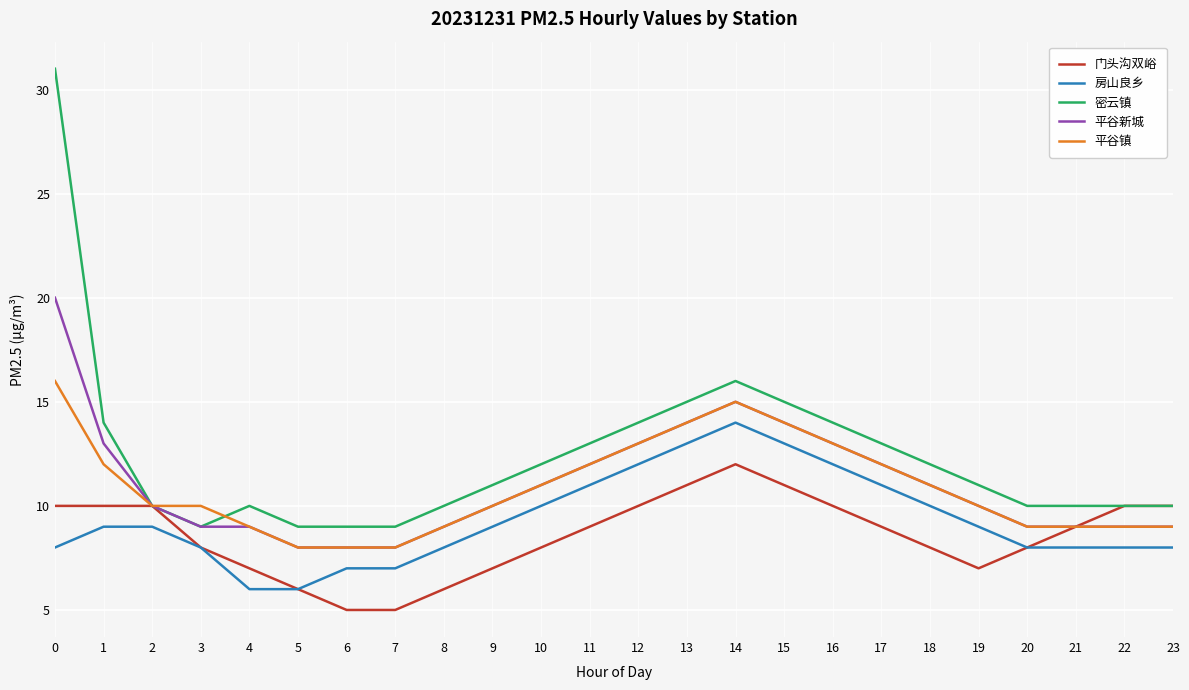

How many series are shown in this chart?

5